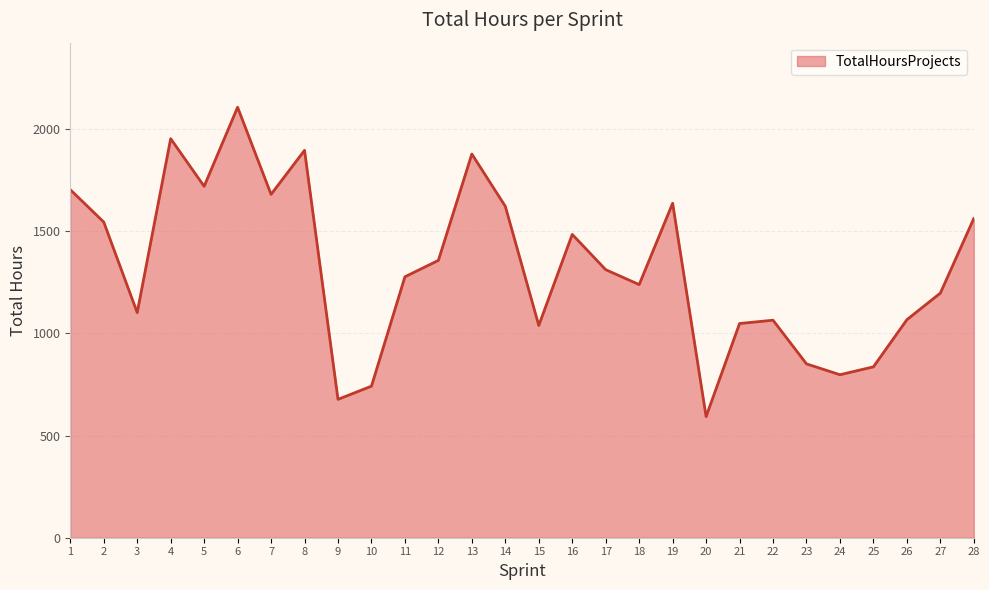

What is the difference between the values at 16 and 14?

137.5